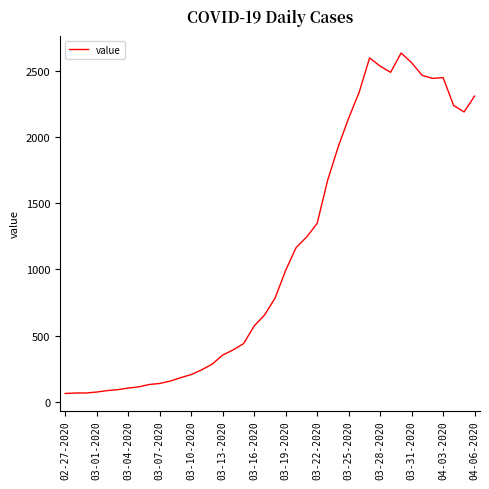

What is the smallest value displayed?

61